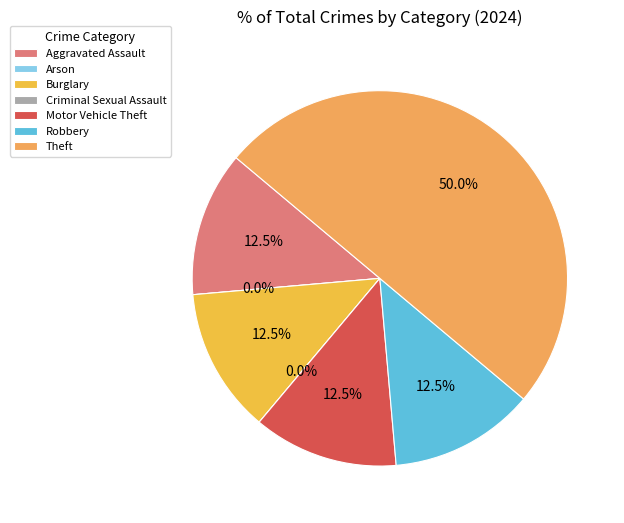

What is the total percentage of Criminal Sexual Assault and Aggravated Assault?

12.5%